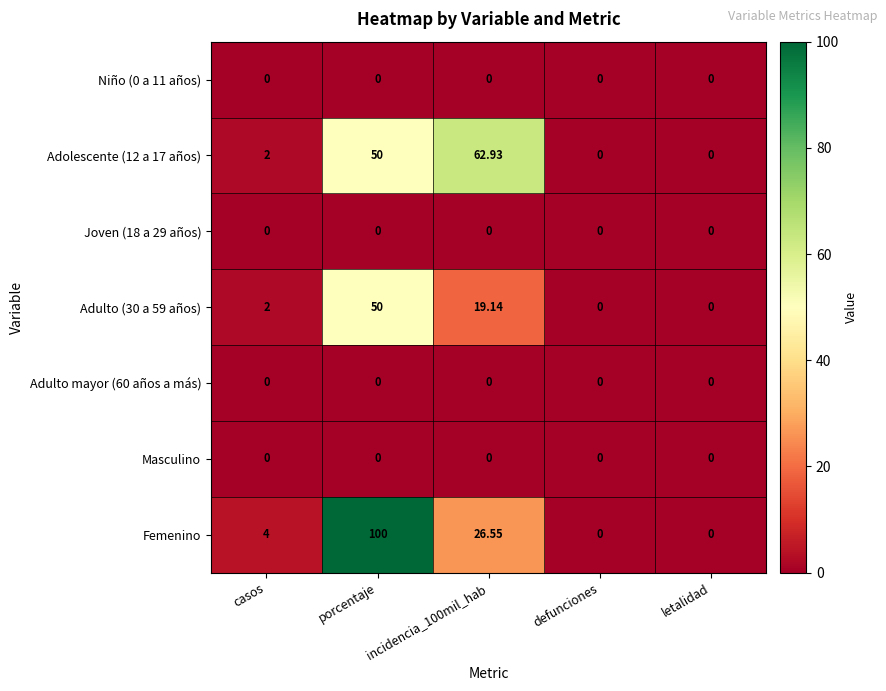

At which label is Adolescente (12 a 17 años) closest to 31?

porcentaje